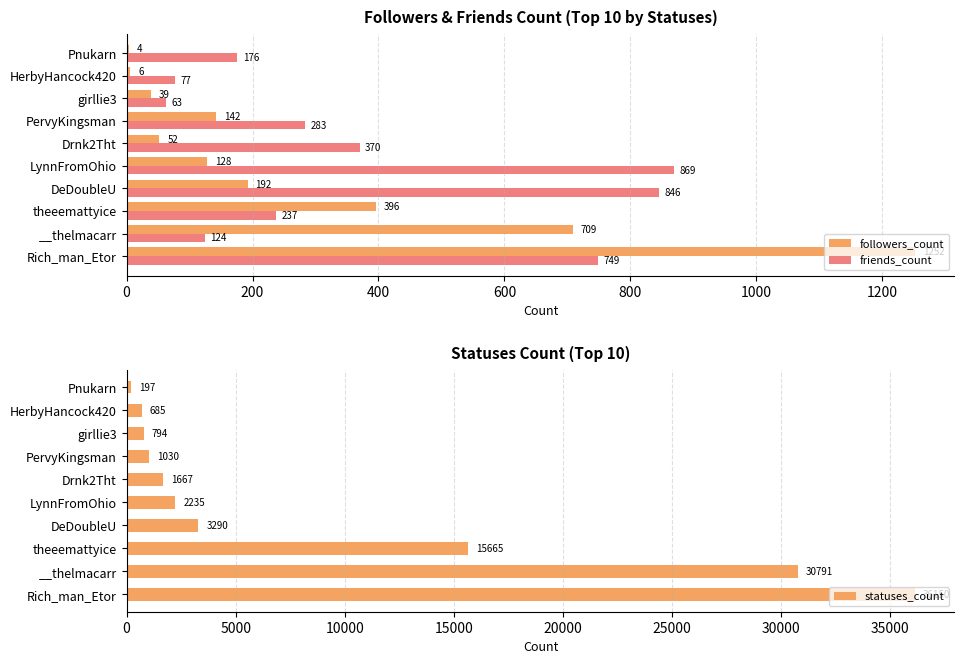

What is the sum of all statuses_count values?

92504